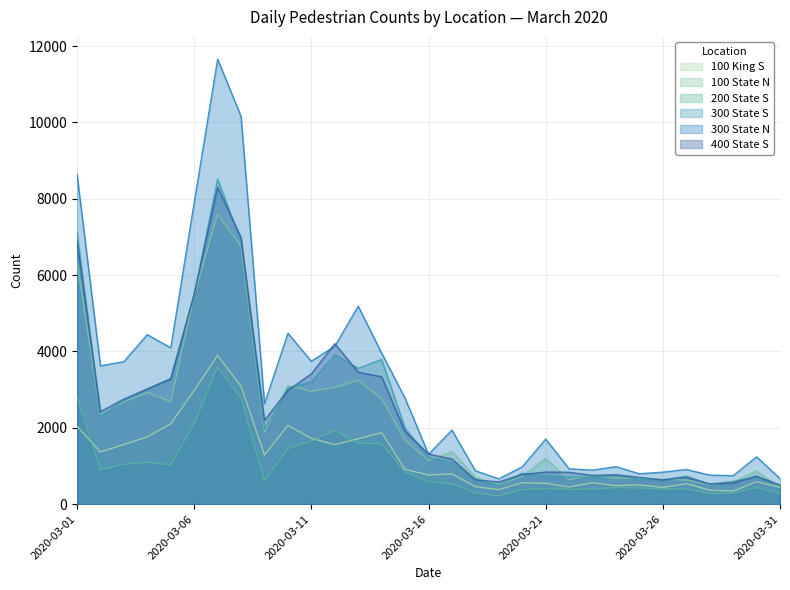

Reading left to right, extract all data points from this chart.

100 King S: 2020-03-01=2043	2020-03-02=1368	2020-03-03=1563	2020-03-04=1763	2020-03-05=2106	2020-03-06=2979	2020-03-07=3896	2020-03-08=3087	2020-03-09=1286	2020-03-10=2063	2020-03-11=1723	2020-03-12=1562	2020-03-13=1712	2020-03-14=1874	2020-03-15=911	2020-03-16=762	2020-03-17=793	2020-03-18=459	2020-03-19=380	2020-03-20=562	2020-03-21=545	2020-03-22=450	2020-03-23=560	2020-03-24=485	2020-03-25=504	2020-03-26=438	2020-03-27=535	2020-03-28=367	2020-03-29=342	2020-03-30=589	2020-03-31=435
100 State N: 2020-03-01=6326	2020-03-02=2351	2020-03-03=2676	2020-03-04=2926	2020-03-05=2682	2020-03-06=5473	2020-03-07=7598	2020-03-08=6756	2020-03-09=1874	2020-03-10=3110	2020-03-11=2956	2020-03-12=3059	2020-03-13=3245	2020-03-14=2762	2020-03-15=1675	2020-03-16=1142	2020-03-17=1382	2020-03-18=715	2020-03-19=493	2020-03-20=735	2020-03-21=1200	2020-03-22=642	2020-03-23=760	2020-03-24=678	2020-03-25=682	2020-03-26=648	2020-03-27=636	2020-03-28=512	2020-03-29=585	2020-03-30=873	2020-03-31=432
200 State S: 2020-03-01=2809	2020-03-02=905	2020-03-03=1048	2020-03-04=1096	2020-03-05=1032	2020-03-06=2106	2020-03-07=3589	2020-03-08=2778	2020-03-09=616	2020-03-10=1456	2020-03-11=1655	2020-03-12=1934	2020-03-13=1593	2020-03-14=1586	2020-03-15=843	2020-03-16=590	2020-03-17=536	2020-03-18=291	2020-03-19=220	2020-03-20=379	2020-03-21=409	2020-03-22=385	2020-03-23=395	2020-03-24=432	2020-03-25=425	2020-03-26=394	2020-03-27=403	2020-03-28=276	2020-03-29=287	2020-03-30=437	2020-03-31=277
300 State S: 2020-03-01=7133	2020-03-02=2305	2020-03-03=2724	2020-03-04=3015	2020-03-05=3295	2020-03-06=5490	2020-03-07=8516	2020-03-08=6876	2020-03-09=1952	2020-03-10=3038	2020-03-11=3206	2020-03-12=3911	2020-03-13=3559	2020-03-14=3789	2020-03-15=1991	2020-03-16=1227	2020-03-17=1091	2020-03-18=644	2020-03-19=498	2020-03-20=809	2020-03-21=742	2020-03-22=714	2020-03-23=709	2020-03-24=753	2020-03-25=655	2020-03-26=634	2020-03-27=736	2020-03-28=528	2020-03-29=595	2020-03-30=715	2020-03-31=492
300 State N: 2020-03-01=8648	2020-03-02=3623	2020-03-03=3735	2020-03-04=4441	2020-03-05=4096	2020-03-06=7901	2020-03-07=11658	2020-03-08=10158	2020-03-09=2632	2020-03-10=4478	2020-03-11=3743	2020-03-12=4138	2020-03-13=5186	2020-03-14=3958	2020-03-15=2776	2020-03-16=1306	2020-03-17=1941	2020-03-18=874	2020-03-19=664	2020-03-20=979	2020-03-21=1705	2020-03-22=926	2020-03-23=892	2020-03-24=982	2020-03-25=796	2020-03-26=839	2020-03-27=909	2020-03-28=761	2020-03-29=747	2020-03-30=1240	2020-03-31=670
400 State S: 2020-03-01=6892	2020-03-02=2422	2020-03-03=2753	2020-03-04=3019	2020-03-05=3280	2020-03-06=5506	2020-03-07=8303	2020-03-08=6986	2020-03-09=2197	2020-03-10=2982	2020-03-11=3414	2020-03-12=4203	2020-03-13=3458	2020-03-14=3336	2020-03-15=1904	2020-03-16=1314	2020-03-17=1181	2020-03-18=638	2020-03-19=582	2020-03-20=779	2020-03-21=841	2020-03-22=836	2020-03-23=753	2020-03-24=773	2020-03-25=701	2020-03-26=636	2020-03-27=697	2020-03-28=529	2020-03-29=556	2020-03-30=735	2020-03-31=500